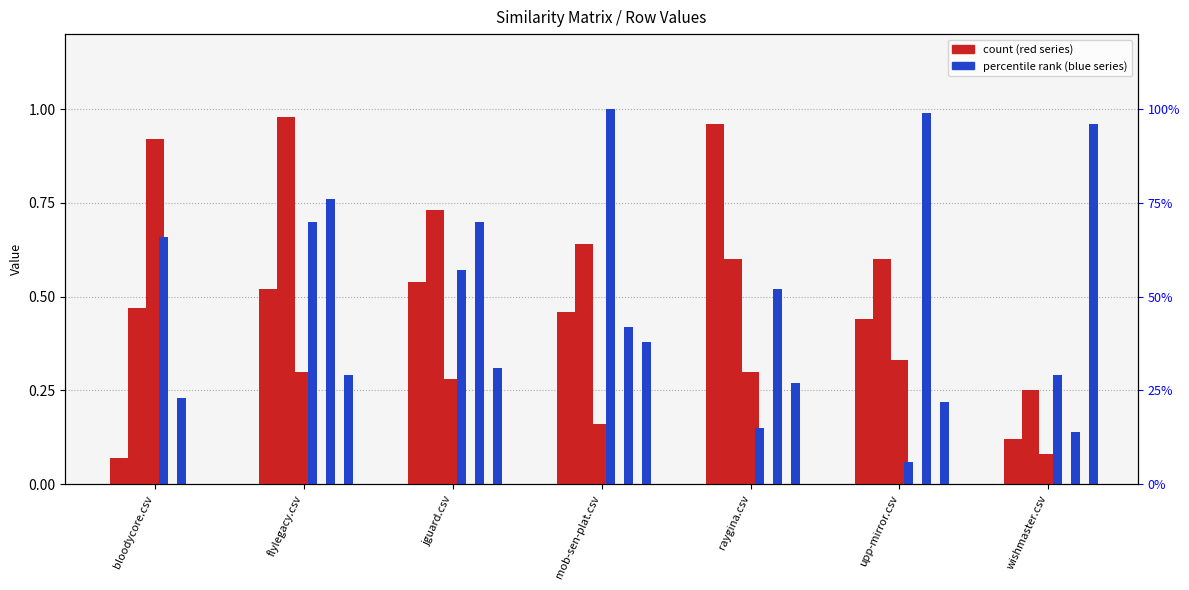

Which label corresponds to the smallest value in the chart?

upp-mirror.csv